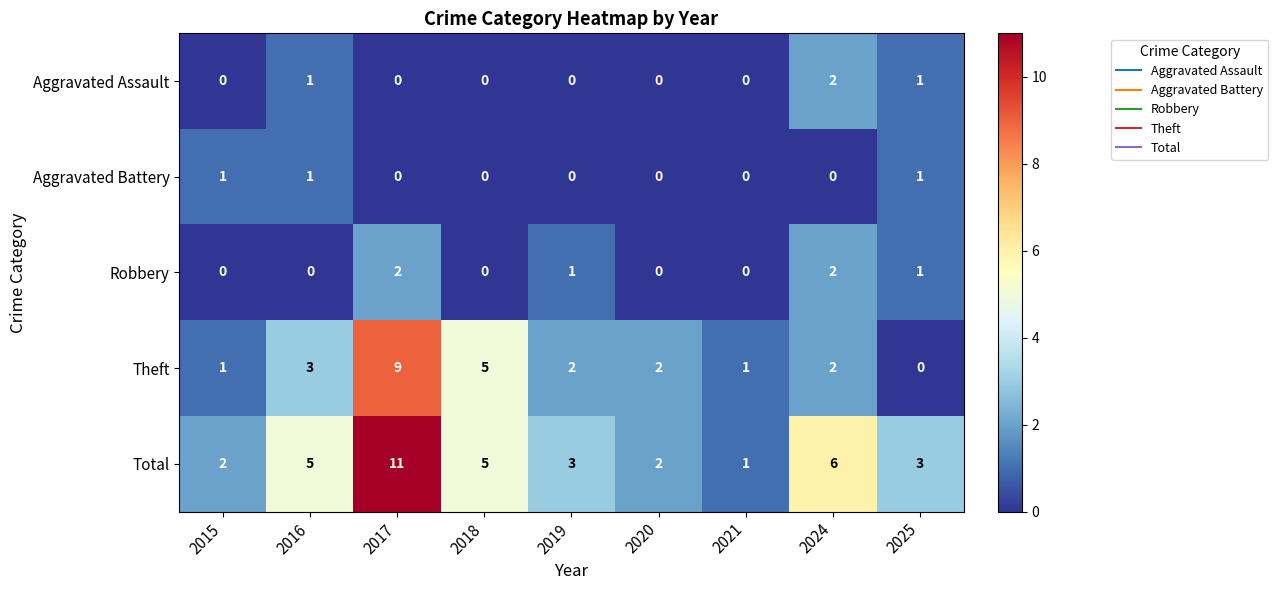

What is the average value of the Theft series?

3